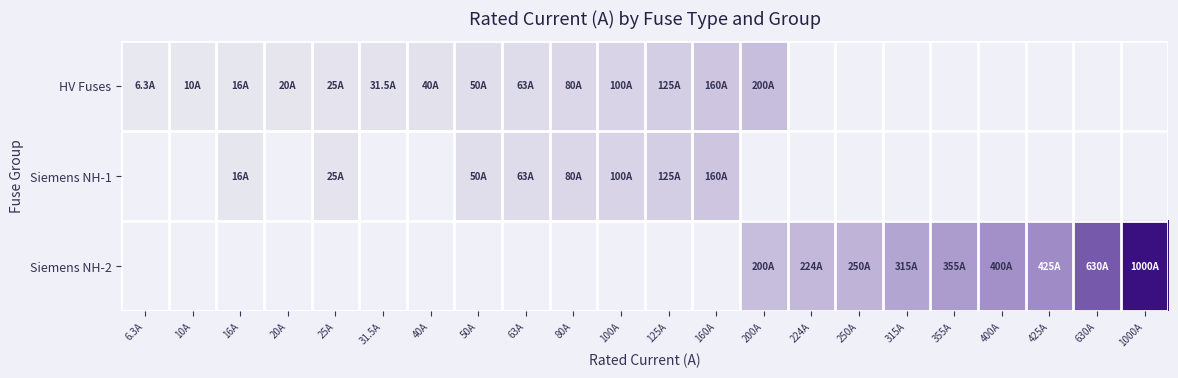

How many categories are shown in the chart?

22